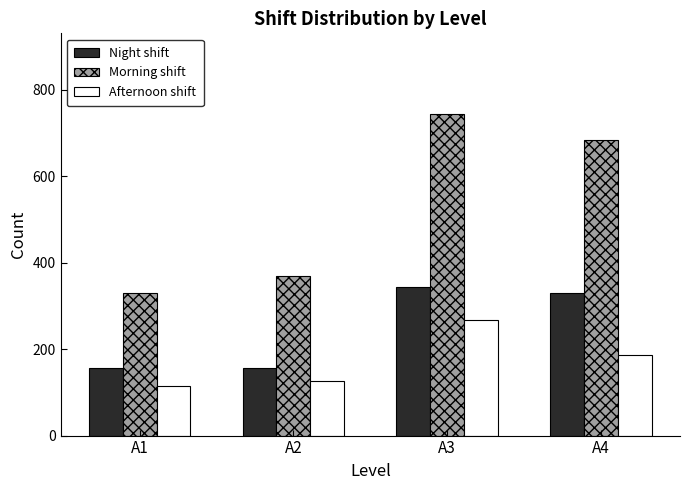

Is it true that Morning shift equals 329 at A1?

True